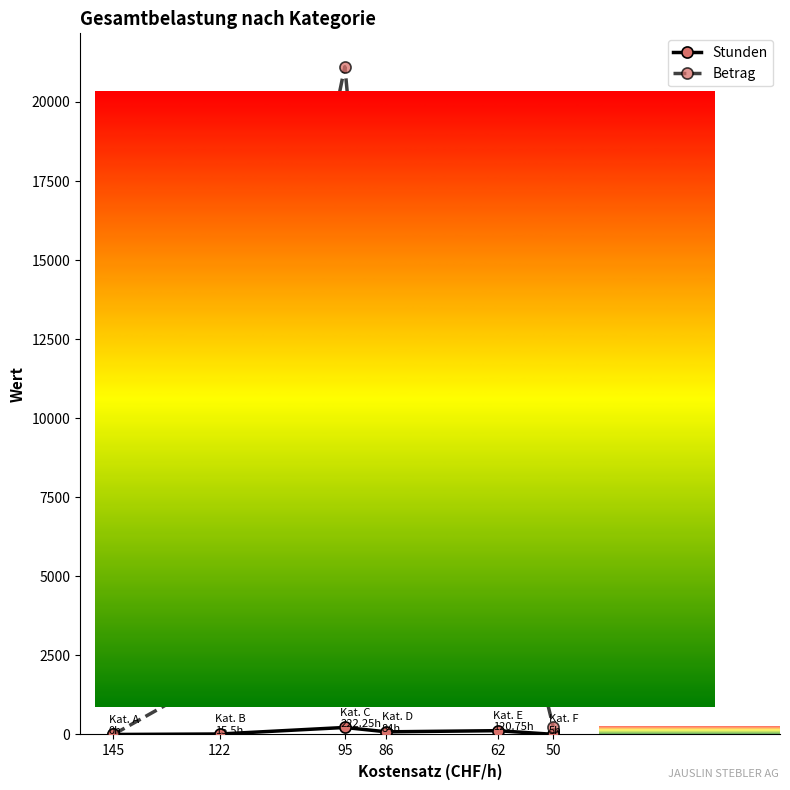

How many lines are shown in the chart?

2